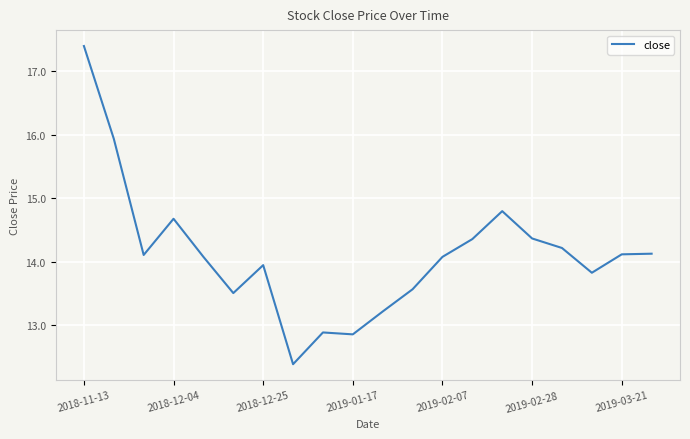

Is this an area chart (filled region under the line)?

No